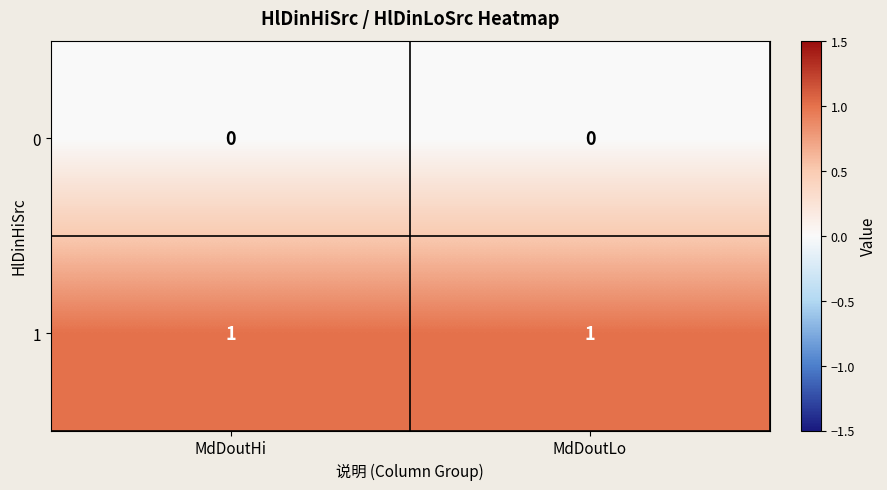

Reading right to left, what are all the values shown in this chart?

0: 0	0
1: 1	1